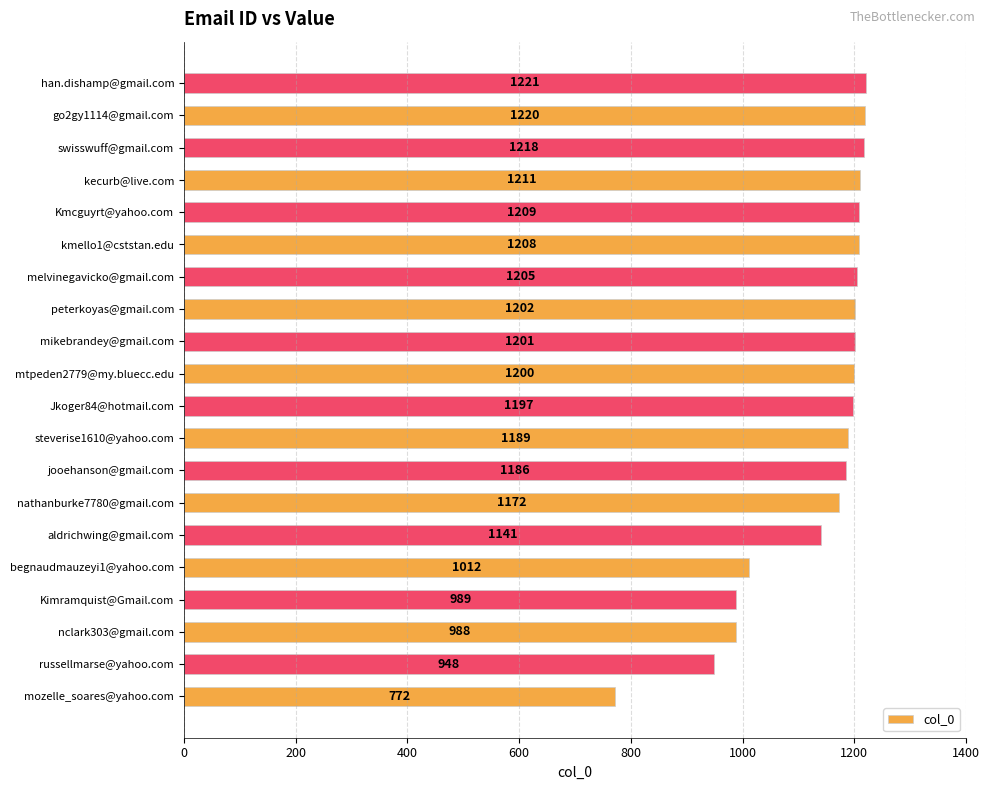

Reading bottom to top, what are all the values shown in this chart?

772	948	988	989	1012	1141	1172	1186	1189	1197	1200	1201	1202	1205	1208	1209	1211	1218	1220	1221